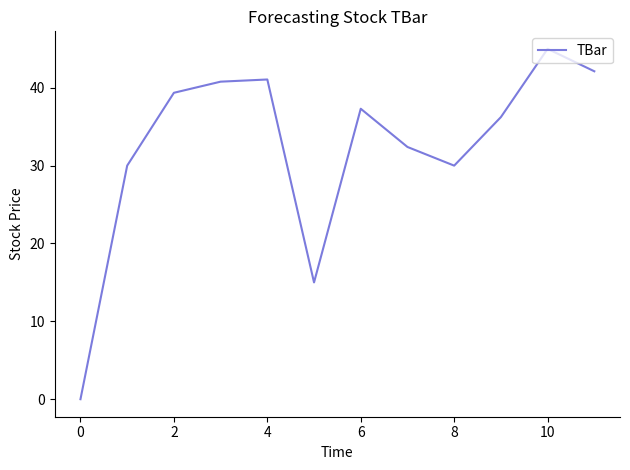

What is the maximum value shown in the chart?

45.0